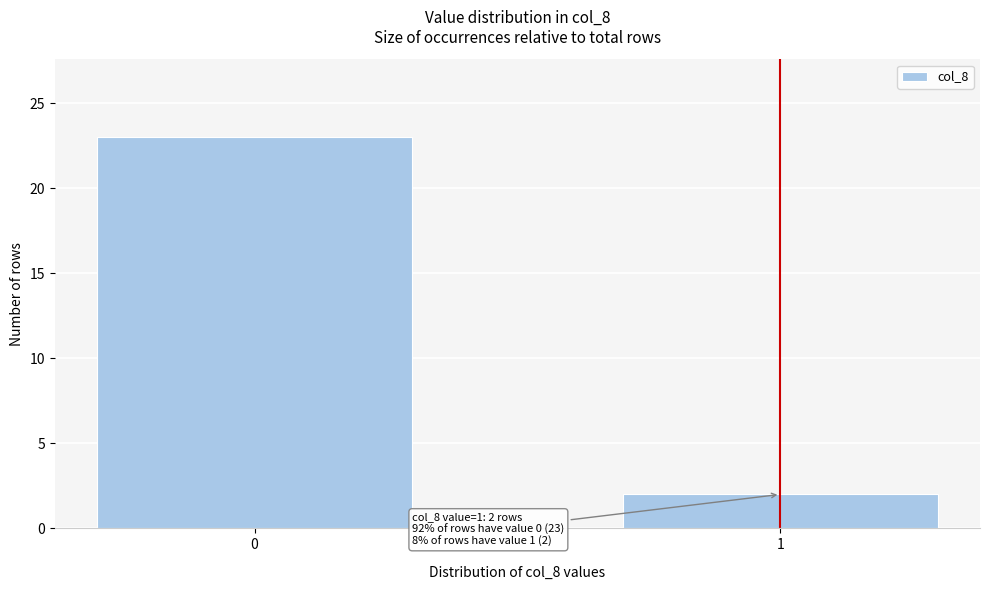

Reading right to left, list all the values displayed in this chart.

2	23